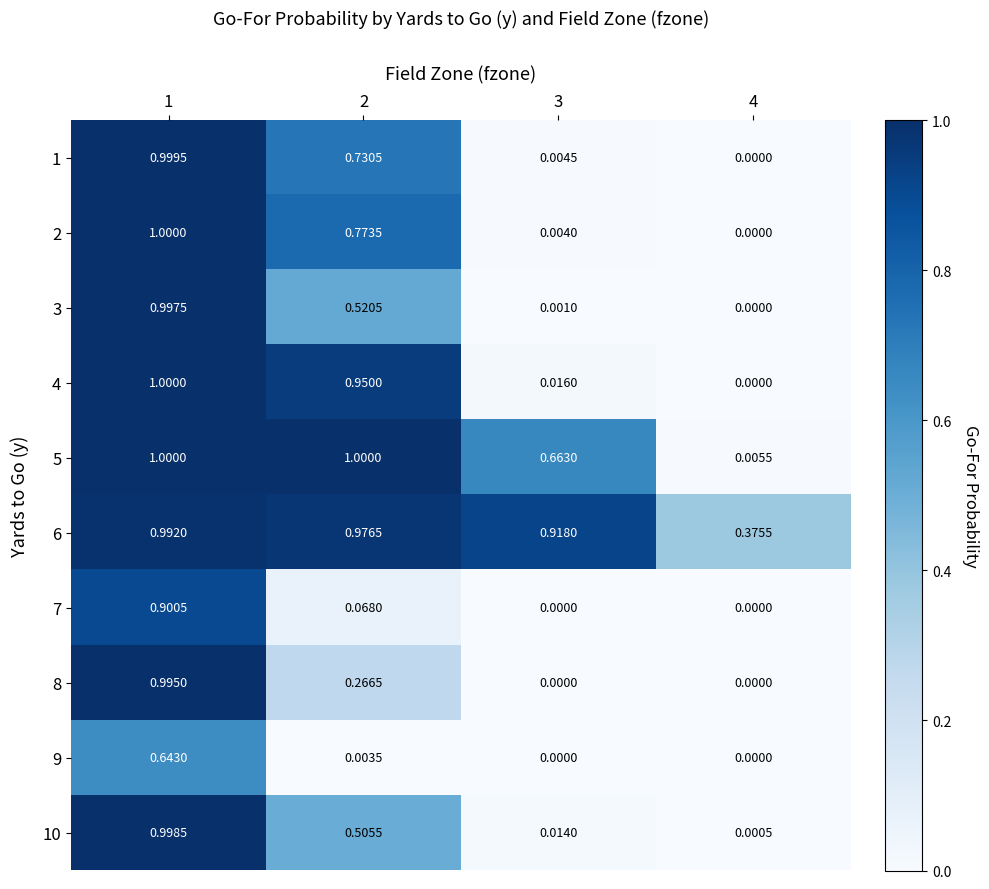

Between 1 and 2, which series saw the biggest shift?

7